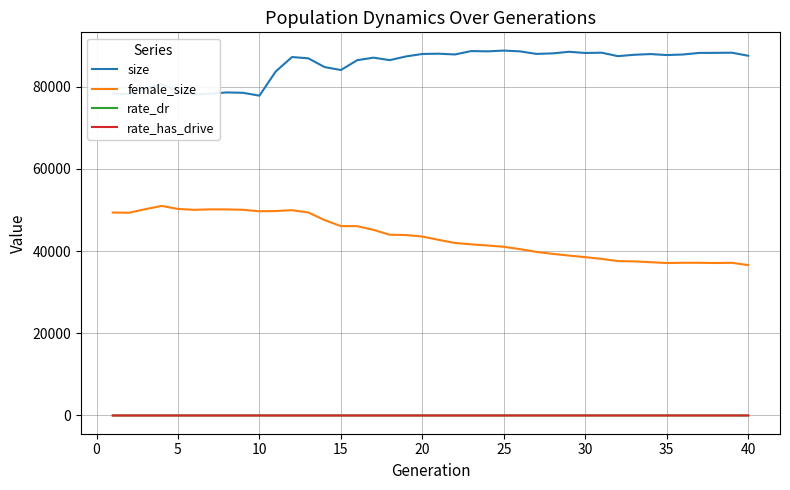

Which series has the largest total across all categories?

size